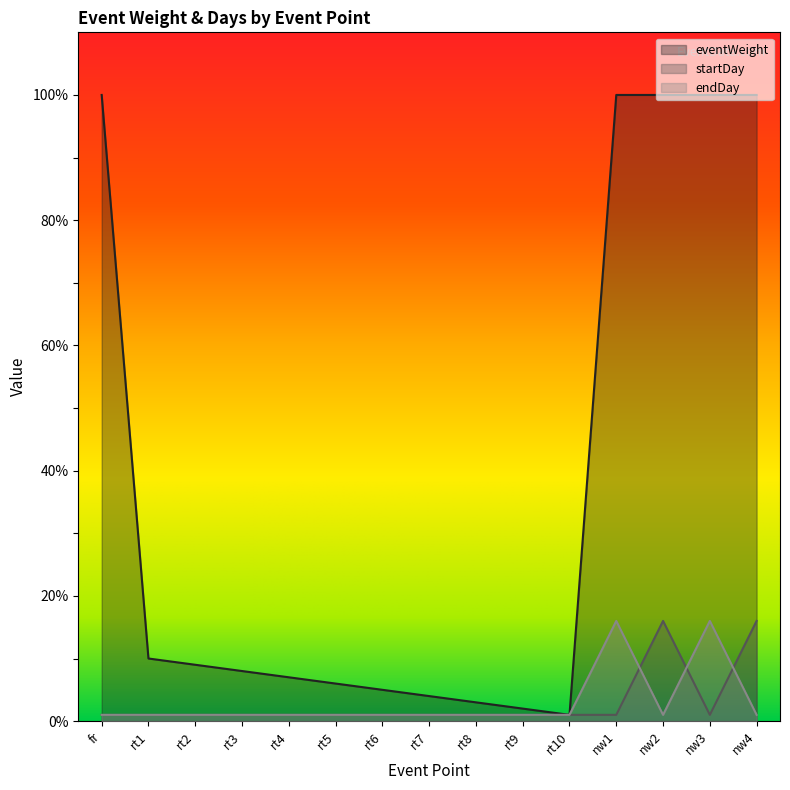

What is the value of the eventWeight point at the 1st from the left?

100